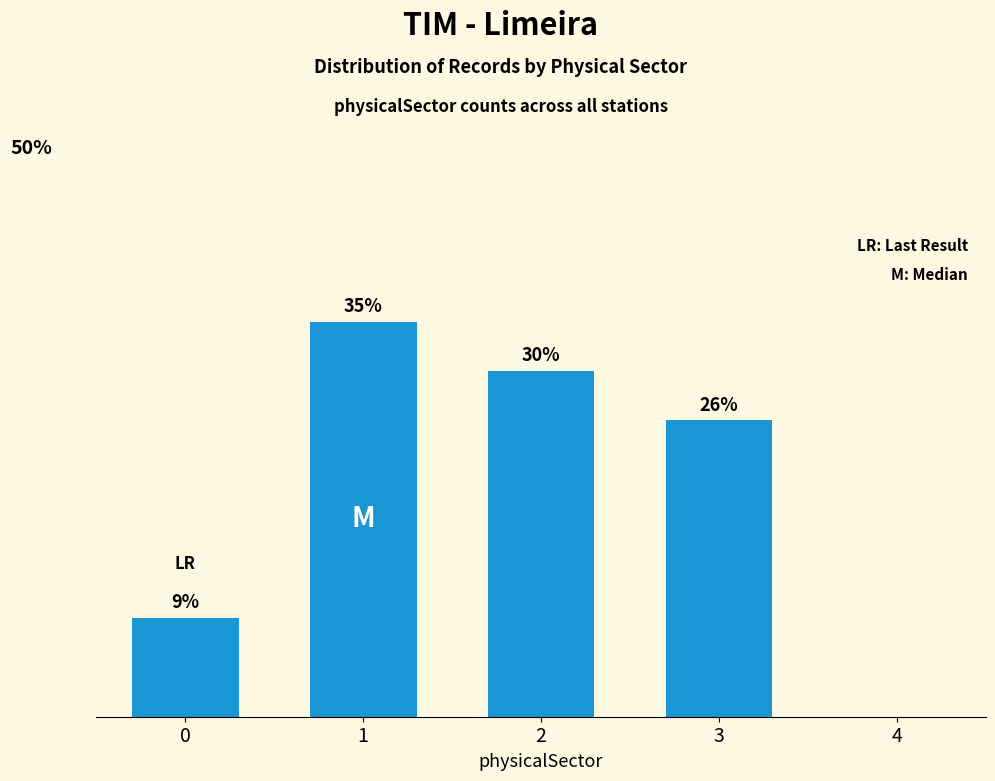

What is the difference between the values at 4 and 1?

34.8